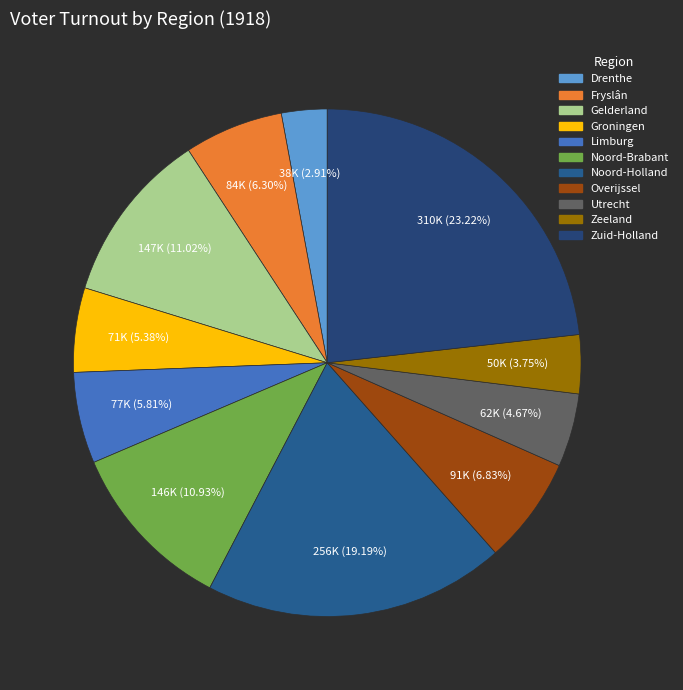

Which has a higher value, Noord-Holland or Groningen?

Noord-Holland